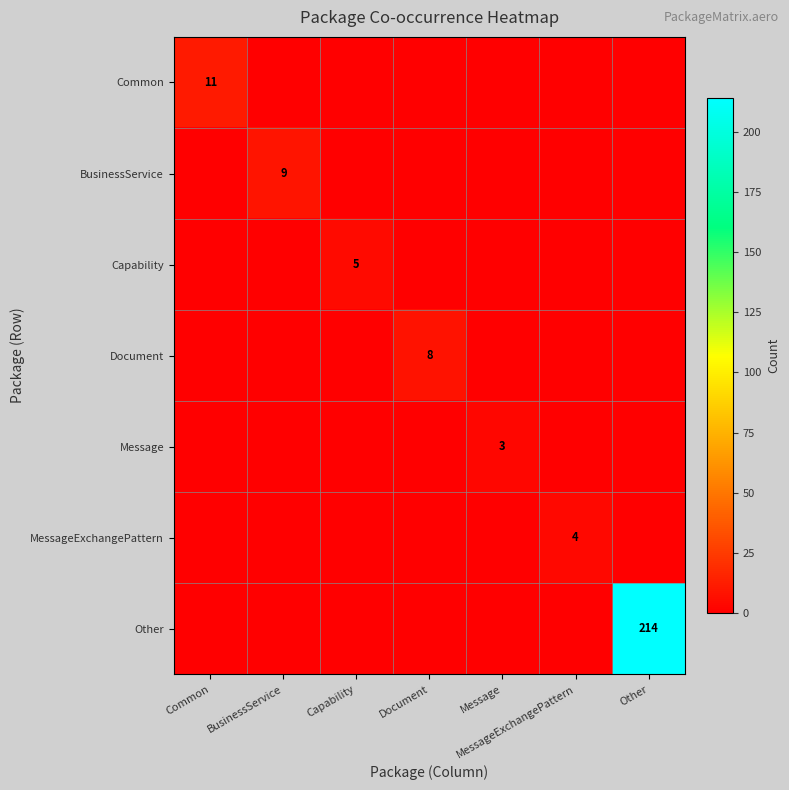

Which series has the largest total across all categories?

Other